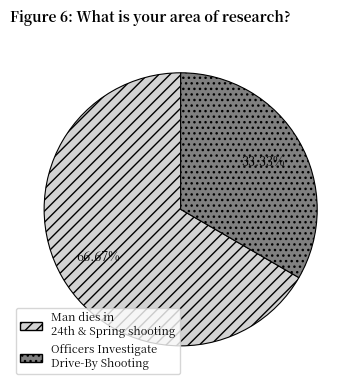

Is there any slice that represents more than half of the pie?

Yes